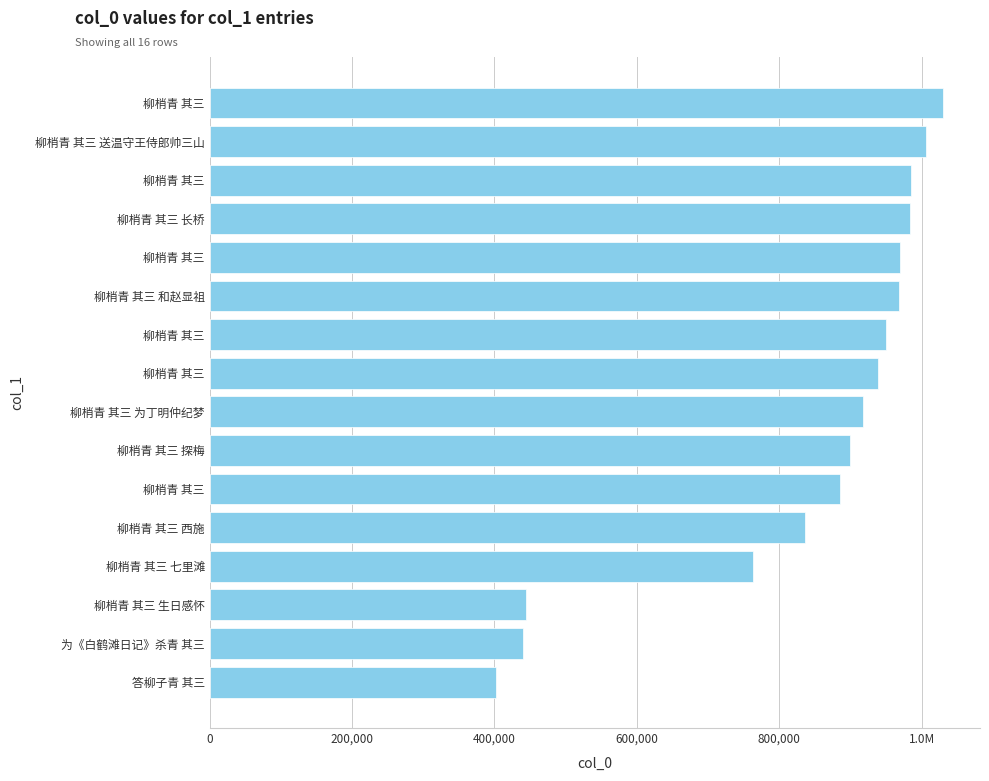

Are the bars horizontal?

Yes